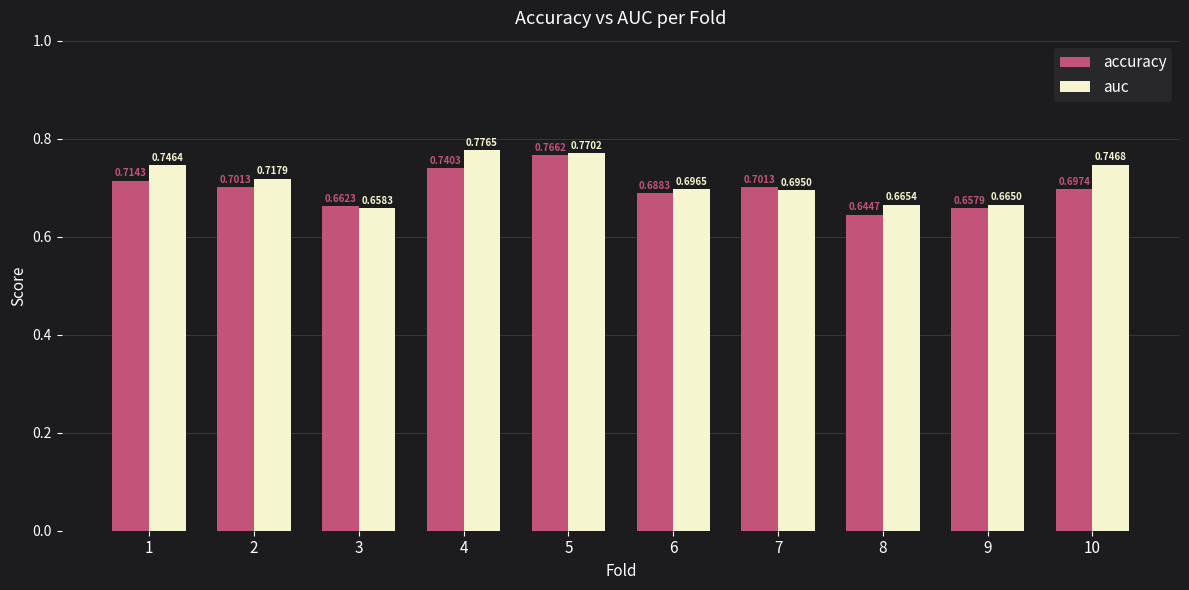

List the series in order of their overall mean, highest first.

auc, accuracy